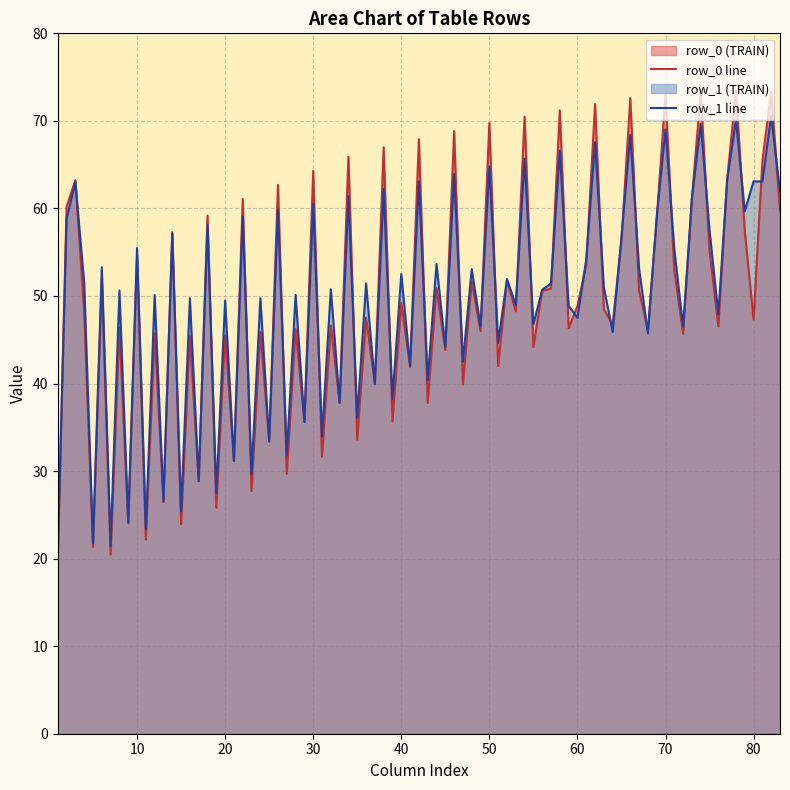

What is the minimum value shown in the chart?

19.6